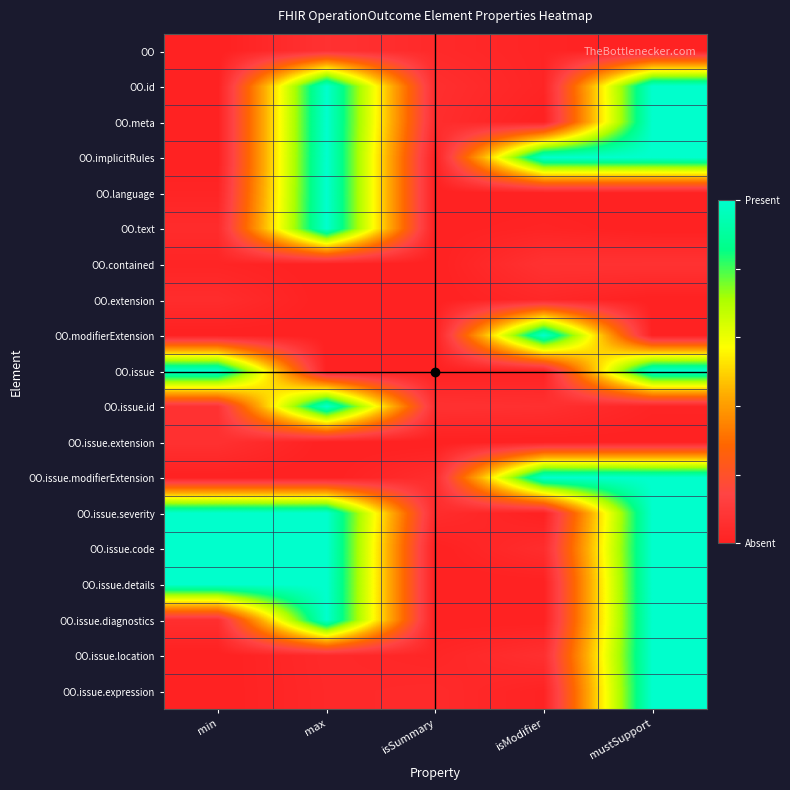

Reading left to right, what are all the values shown in this chart?

OO: min=0.0	max=0.1	isSummary=0.0	isModifier=0.0	mustSupport=0.0
OO.id: min=0.0	max=1.0	isSummary=0.1	isModifier=0.0	mustSupport=1.0
OO.meta: min=0.0	max=1.0	isSummary=0.0	isModifier=0.0	mustSupport=1.0
OO.implicitRules: min=0.0	max=1.0	isSummary=0.0	isModifier=1.0	mustSupport=1.0
OO.language: min=0.0	max=1.0	isSummary=0.0	isModifier=0.0	mustSupport=0.0
OO.text: min=0.0	max=1.0	isSummary=0.0	isModifier=0.0	mustSupport=0.0
OO.contained: min=0.0	max=0.0	isSummary=0.0	isModifier=0.1	mustSupport=0.1
OO.extension: min=0.0	max=0.0	isSummary=0.0	isModifier=0.0	mustSupport=0.0
OO.modifierExtension: min=0.0	max=0.0	isSummary=0.0	isModifier=1.0	mustSupport=0.0
OO.issue: min=1.0	max=0.0	isSummary=0.0	isModifier=0.0	mustSupport=1.0
OO.issue.id: min=0.1	max=1.0	isSummary=0.1	isModifier=0.1	mustSupport=0.0
OO.issue.extension: min=0.1	max=0.0	isSummary=0.0	isModifier=0.0	mustSupport=0.0
OO.issue.modifierExtension: min=0.0	max=0.0	isSummary=0.0	isModifier=1.0	mustSupport=1.0
OO.issue.severity: min=1.0	max=1.0	isSummary=0.0	isModifier=0.0	mustSupport=1.0
OO.issue.code: min=1.0	max=1.0	isSummary=0.0	isModifier=0.0	mustSupport=1.0
OO.issue.details: min=1.0	max=1.0	isSummary=0.0	isModifier=0.0	mustSupport=1.0
OO.issue.diagnostics: min=0.1	max=1.0	isSummary=0.0	isModifier=0.0	mustSupport=1.0
OO.issue.location: min=0.0	max=0.0	isSummary=0.0	isModifier=0.1	mustSupport=1.0
OO.issue.expression: min=0.0	max=0.0	isSummary=0.0	isModifier=0.0	mustSupport=1.0